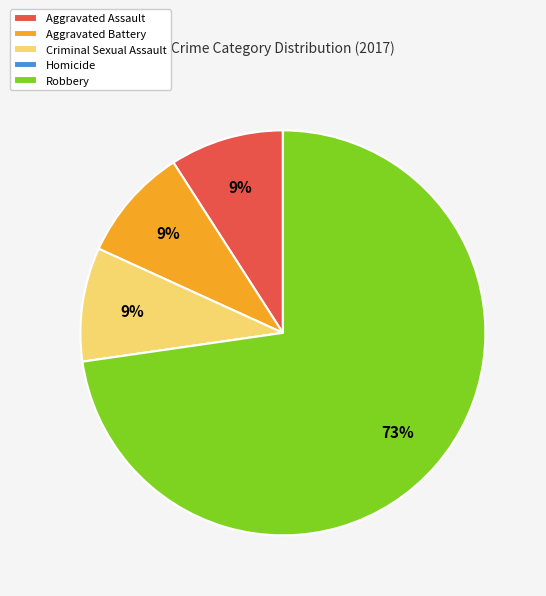

Which category has the biggest portion of the pie?

Robbery